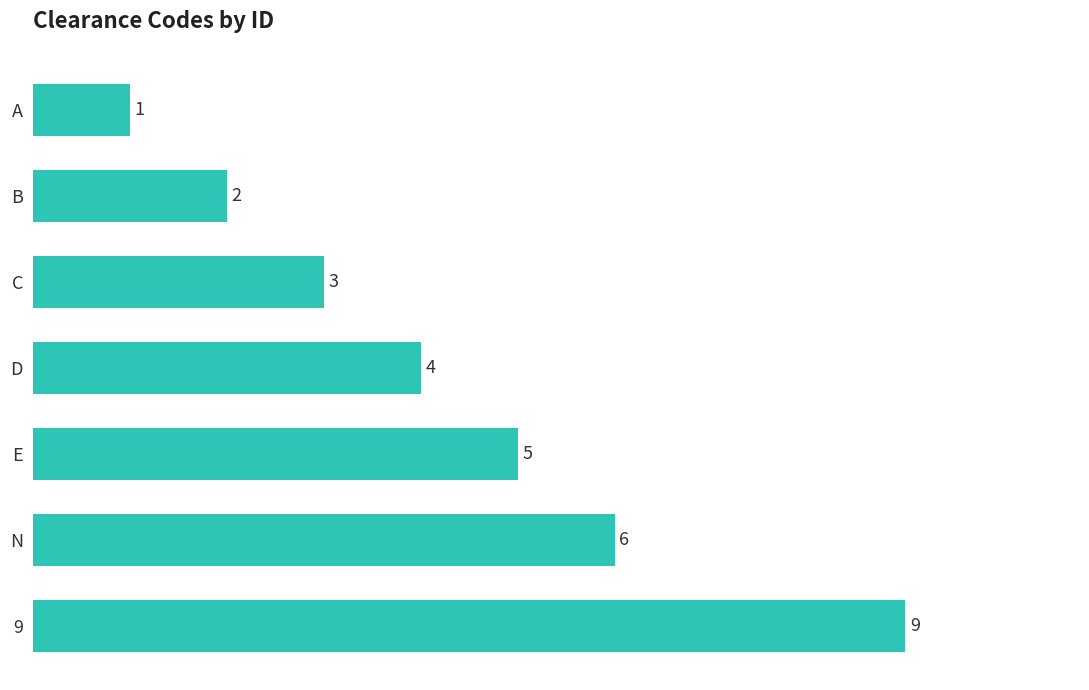

What is the change in value from C to E?

+2